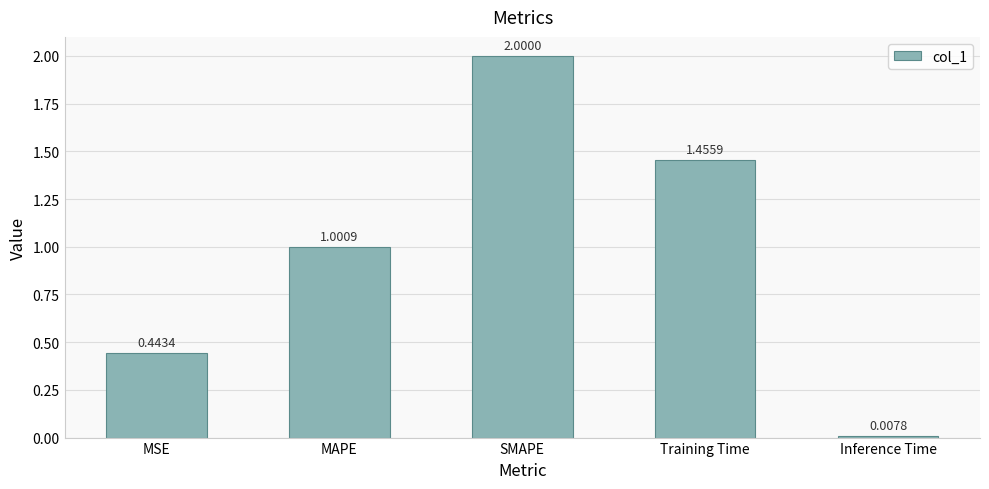

Does the chart contain stacked bars?

No